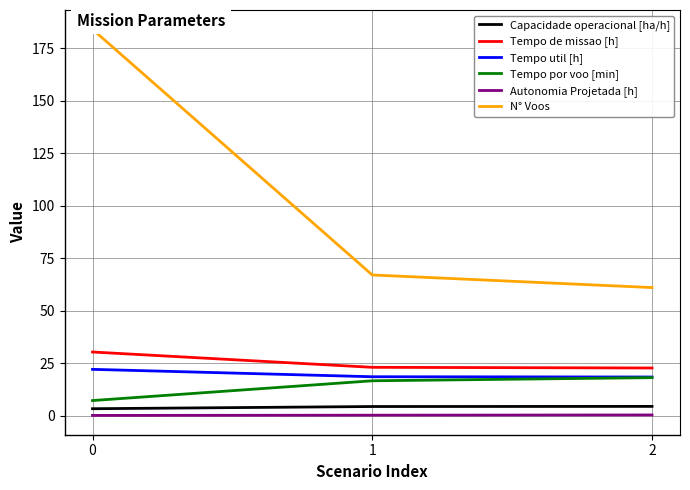

At which label is N° Voos closest to 122?

1